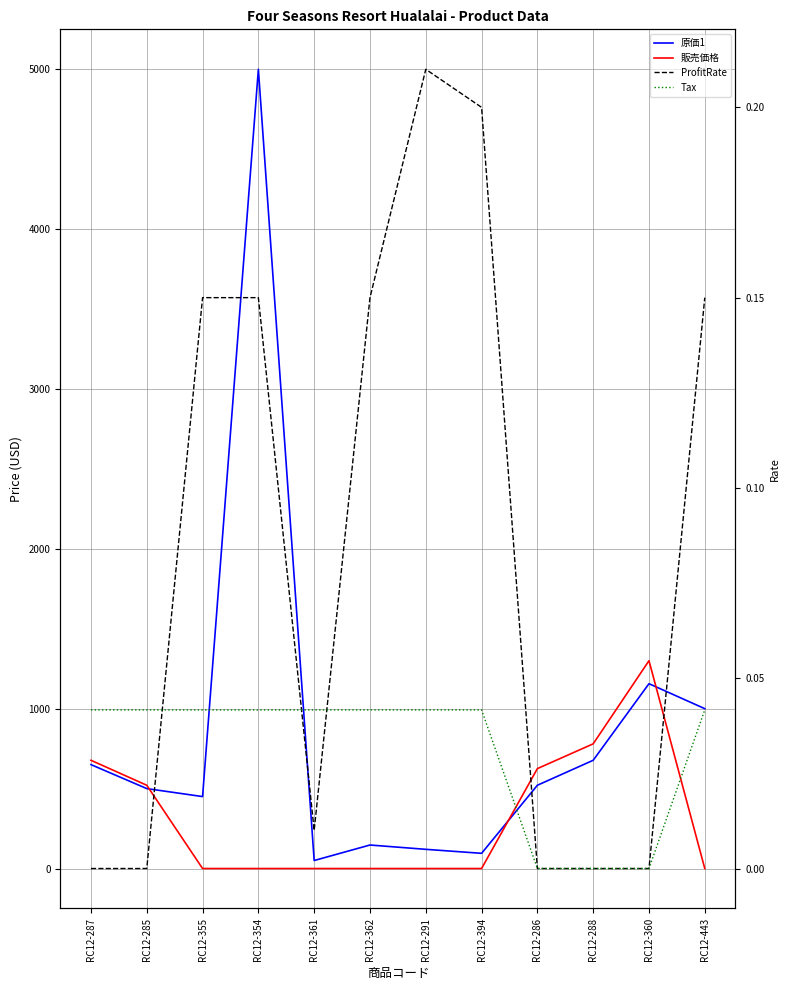

Which series changed the most between RC12-355 and RC12-291?

原価1